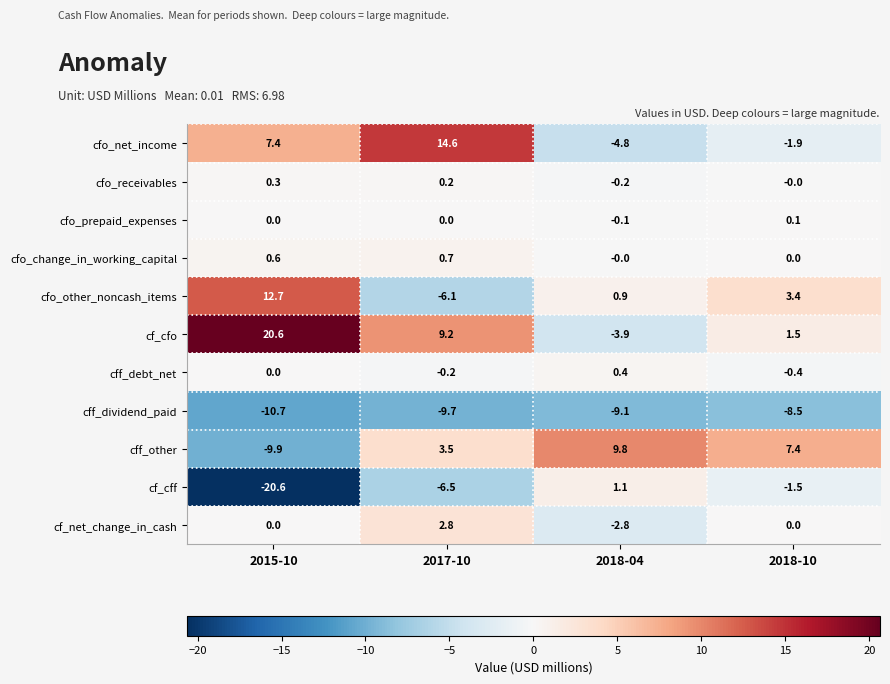

How many data points does each series have?

4